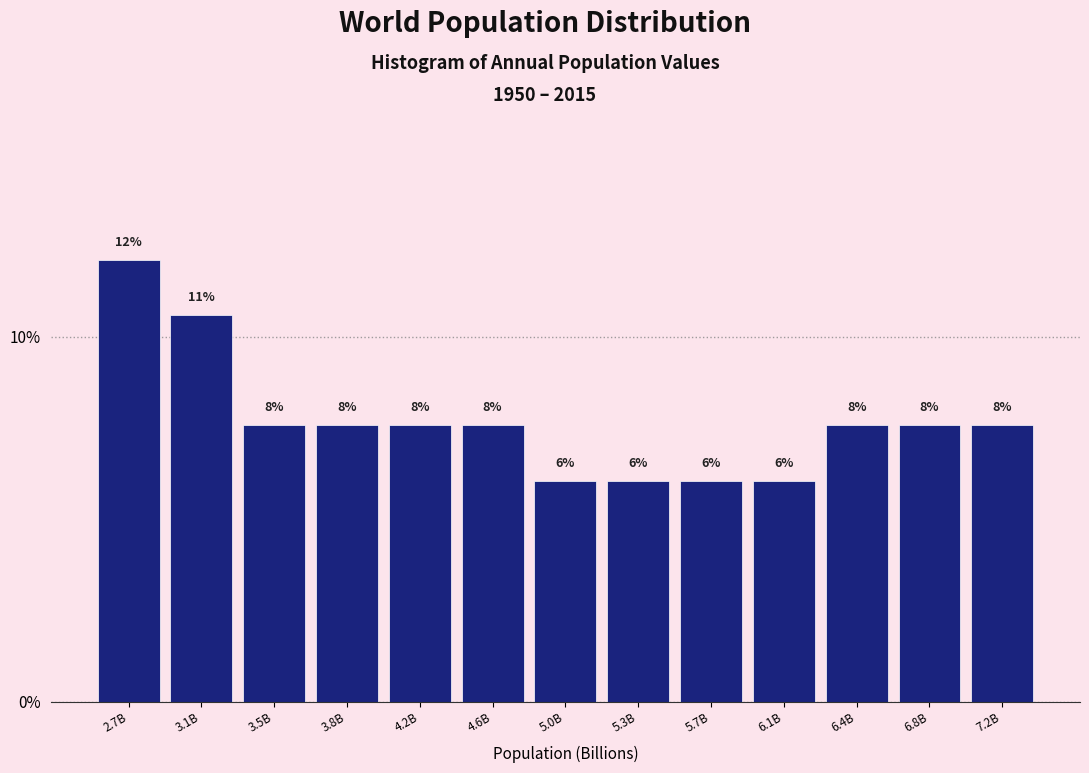

How many bars are there in total?

13